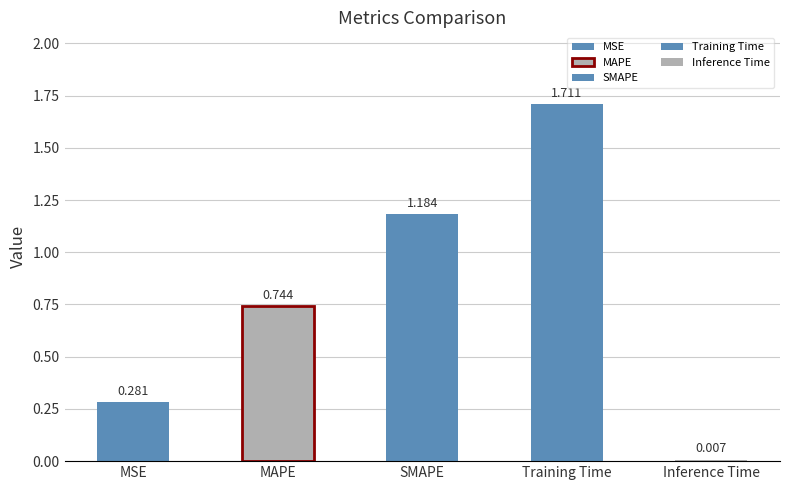

What is the difference between the values at Inference Time and SMAPE?

1.2